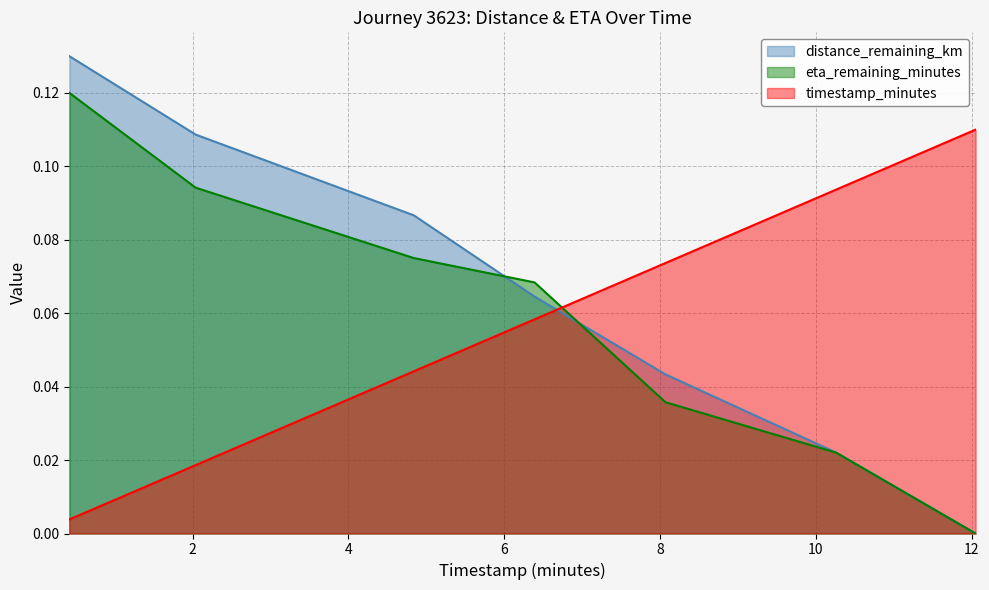

Which series has the widest spread of values?

distance_remaining_km